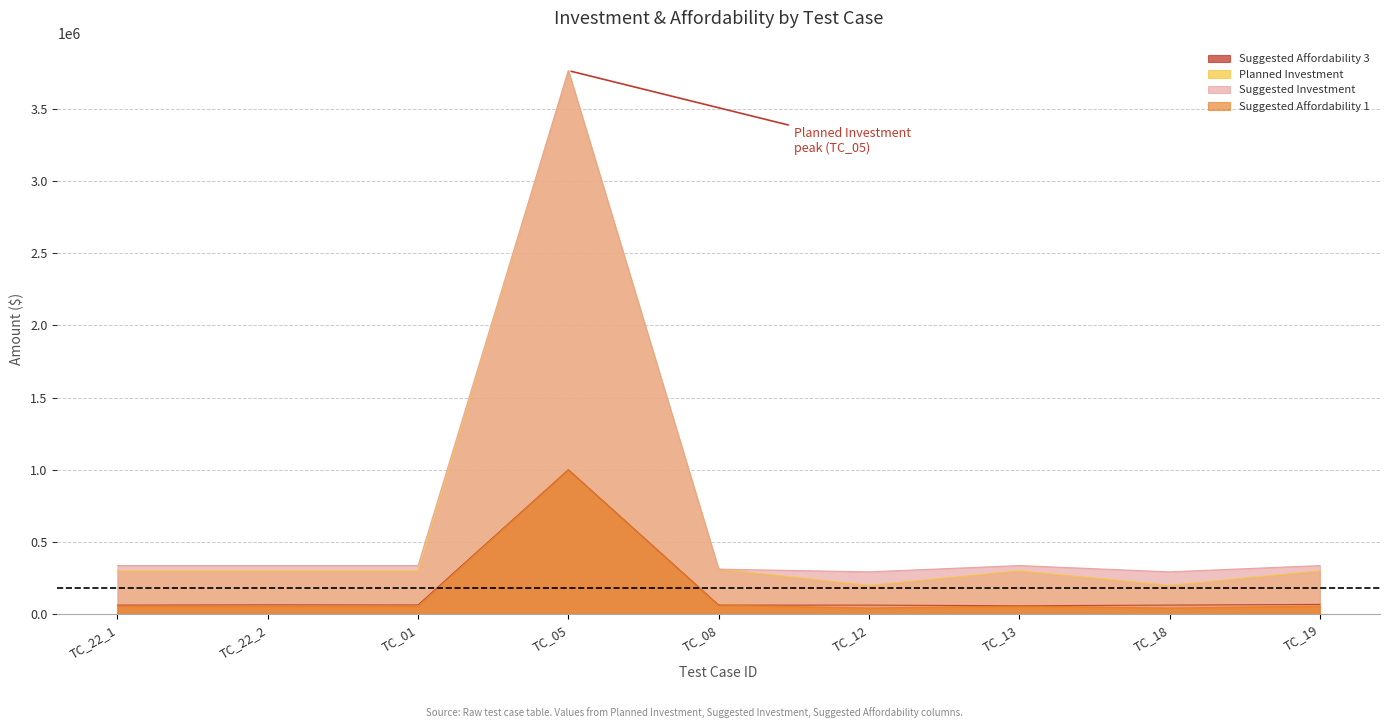

Does the chart have visible grid lines?

Yes